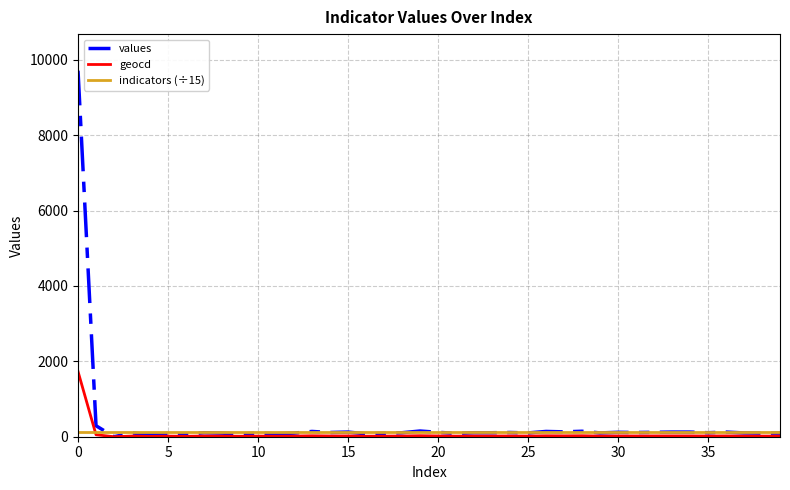

What is the maximum value shown in the chart?

9708.0